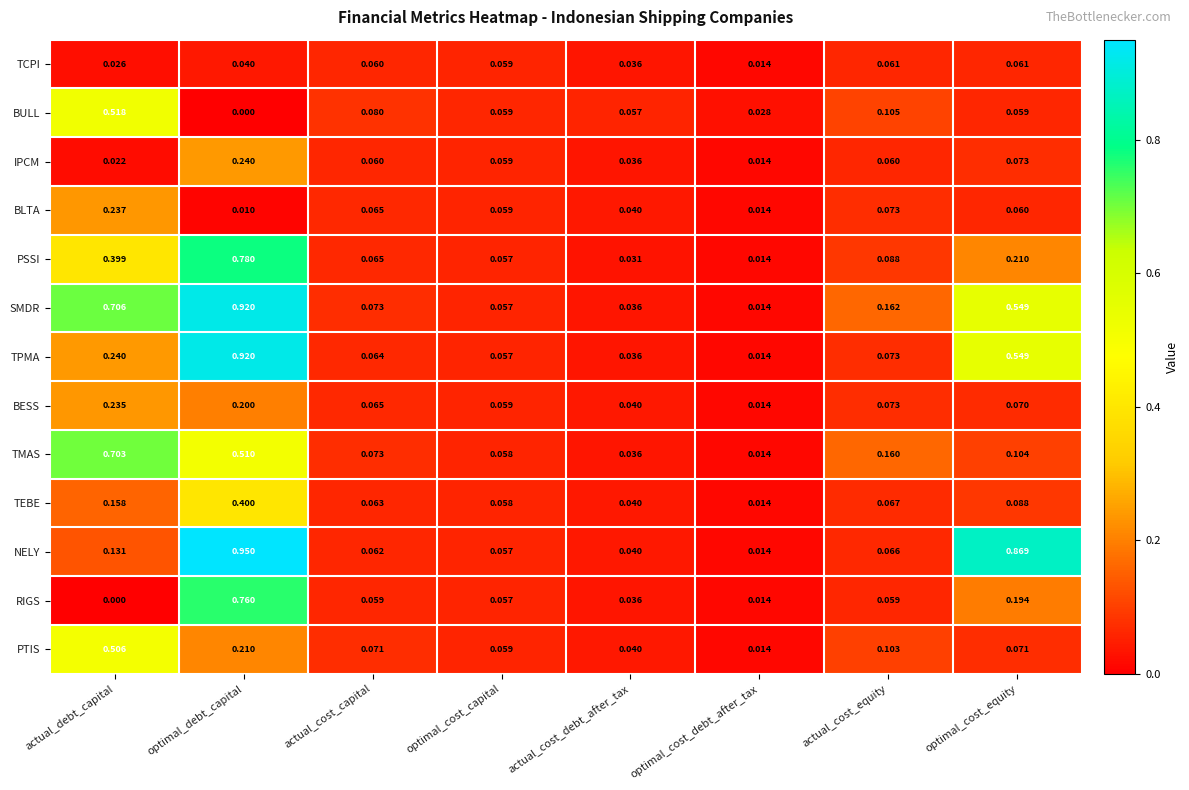

Rank the series at actual_debt_capital from lowest to highest value.

RIGS, IPCM, TCPI, NELY, TEBE, BESS, BLTA, TPMA, PSSI, PTIS, BULL, TMAS, SMDR